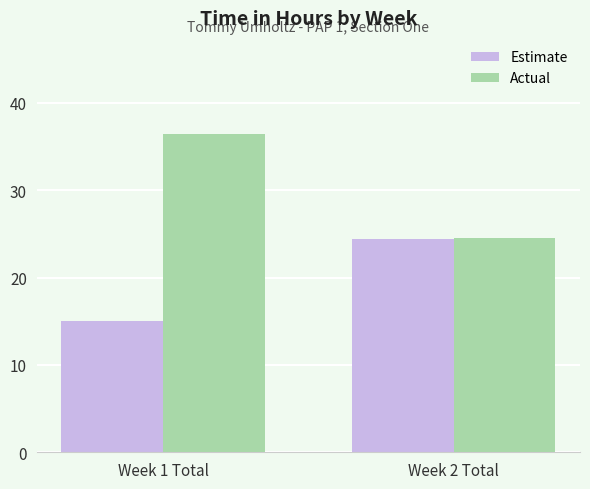

What is the label of the 1st bar from the right?

Week 2 Total